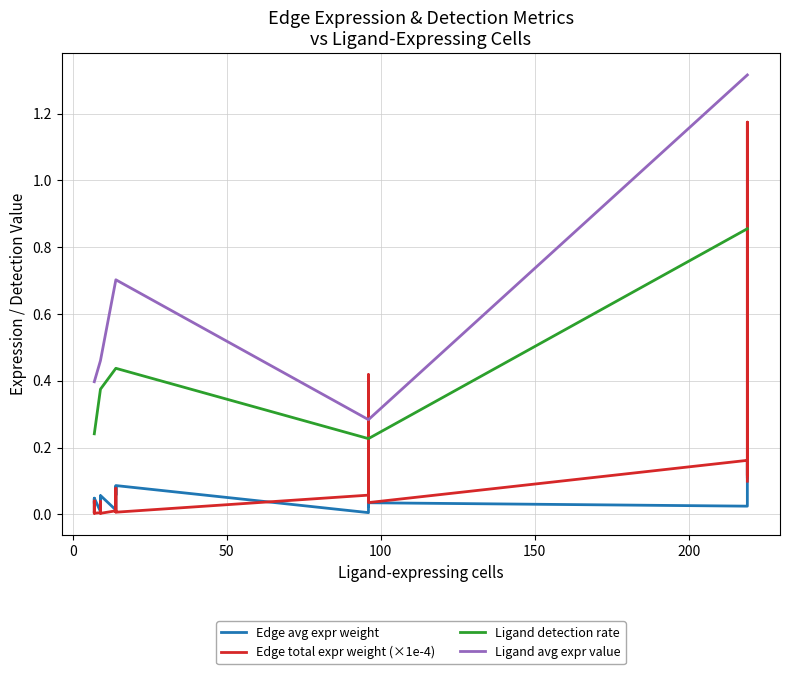

What is the difference between the maximum and second lowest values in the Ligand detection rate series?

0.6